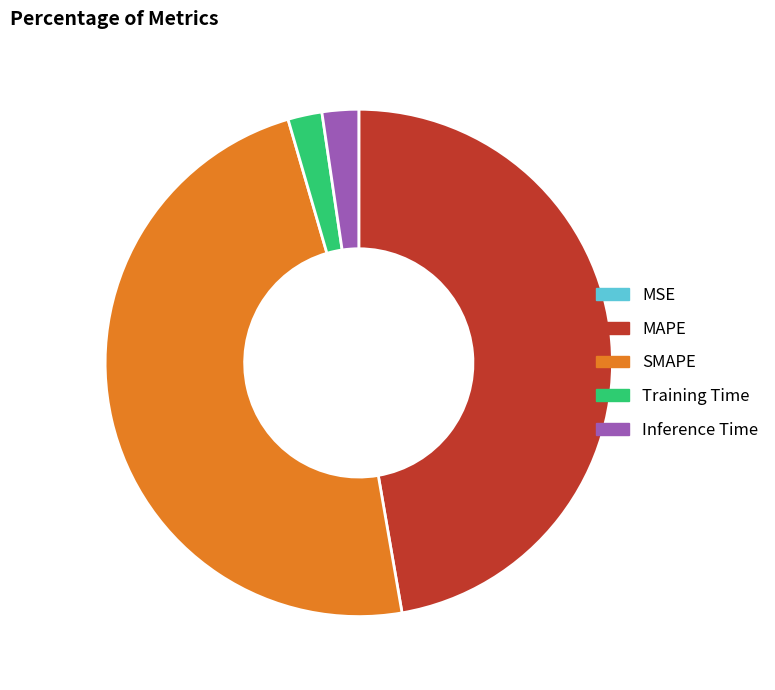

The SMAPE slice represents 59% of the pie. True or false?

False